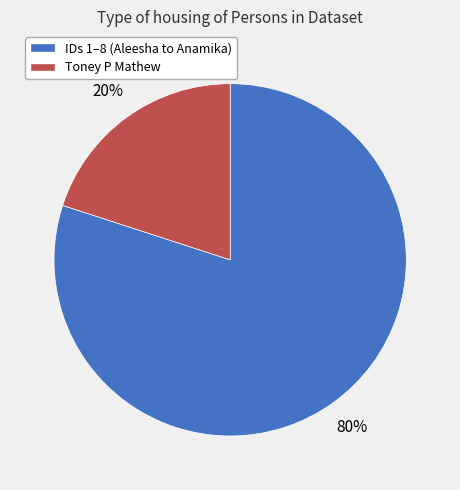

To the nearest percent, what is the average slice percentage?

50%